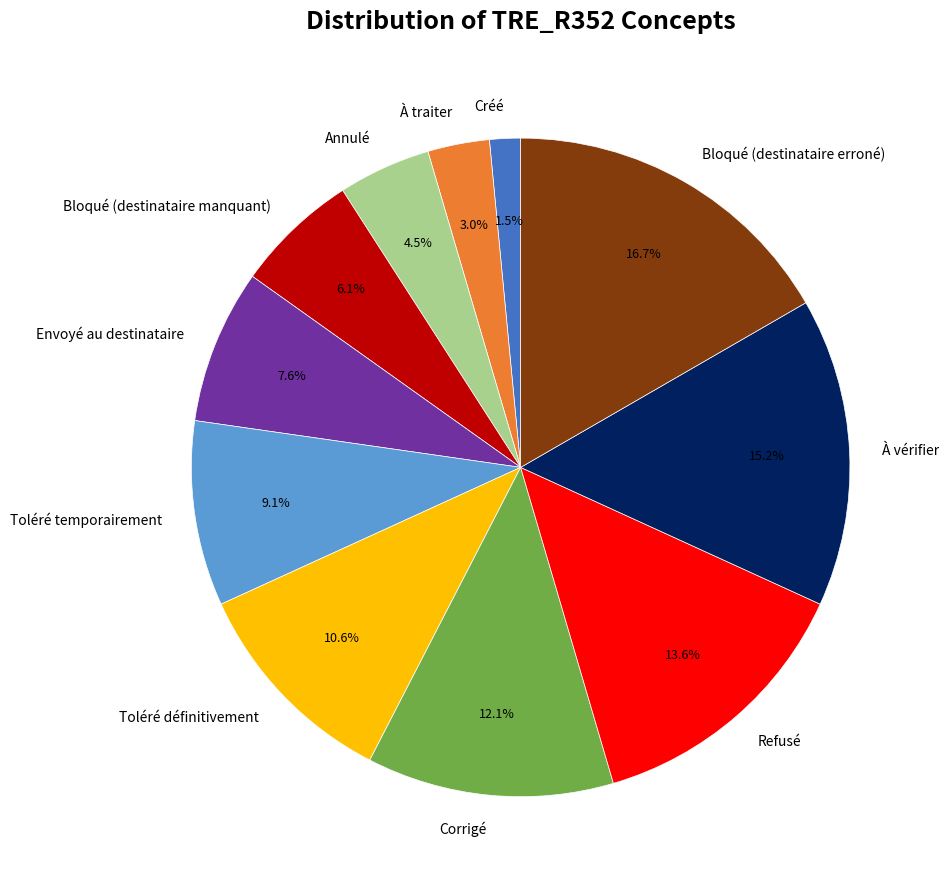

What is the ratio of the value at Envoyé au destinataire to the value at Refusé?

0.6